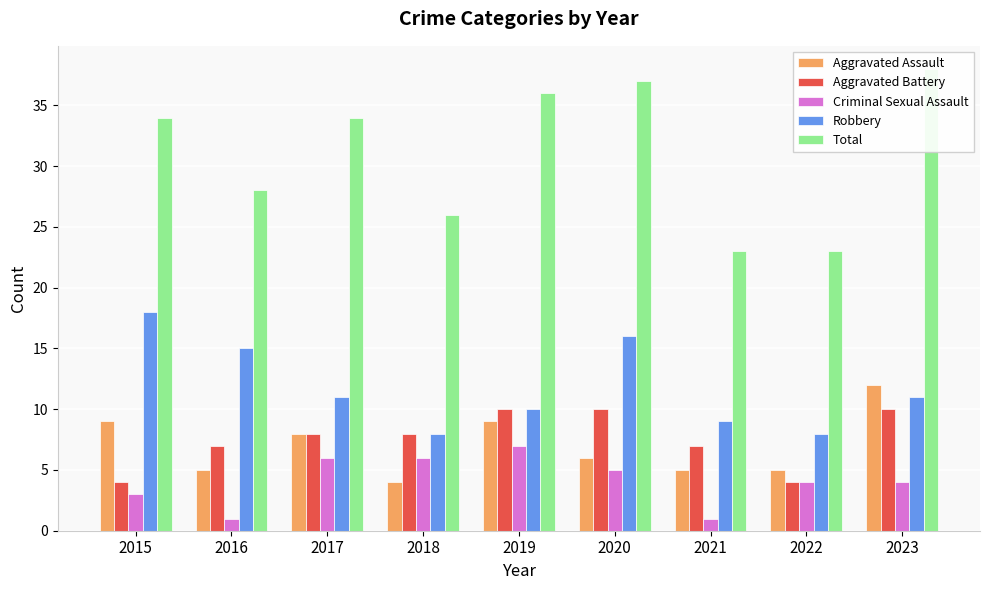

At 2021, list the series in order from largest to smallest.

Total, Robbery, Aggravated Battery, Aggravated Assault, Criminal Sexual Assault